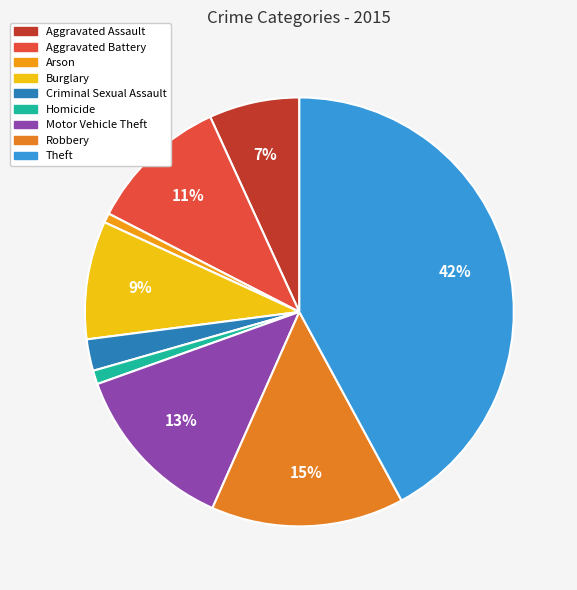

Does Burglary account for over 50% of the chart?

No